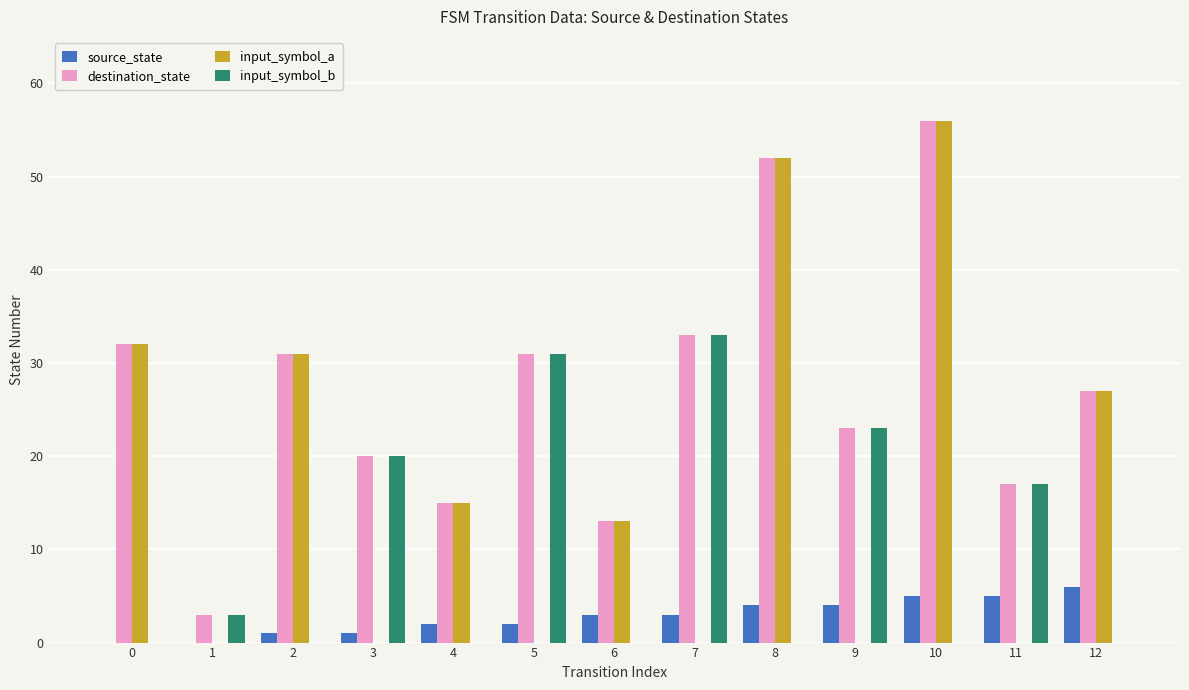

The input_symbol_a series shows 12 at 12. True or false?

False